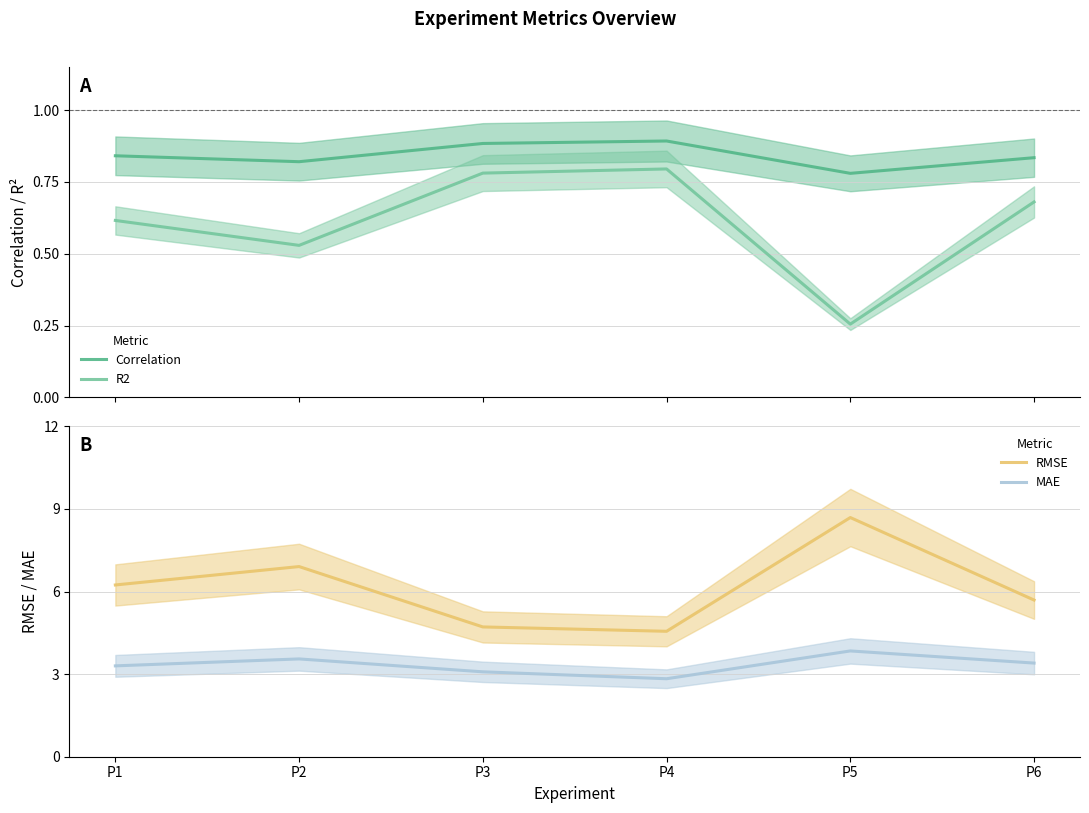

At P6, list the series in order from largest to smallest.

RMSE, MAE, Correlation, R2